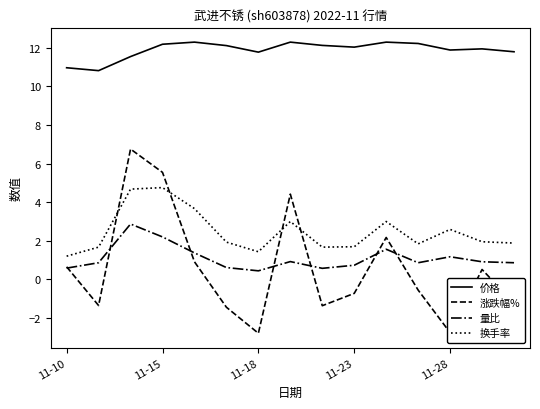

True or false: 涨跌幅% has more than 1 interior local peaks.

True